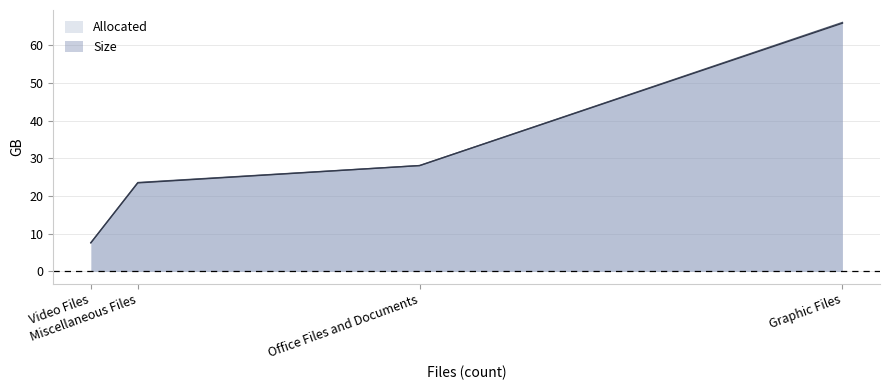

What is the total value across all series at Miscellaneous Files?

47.1